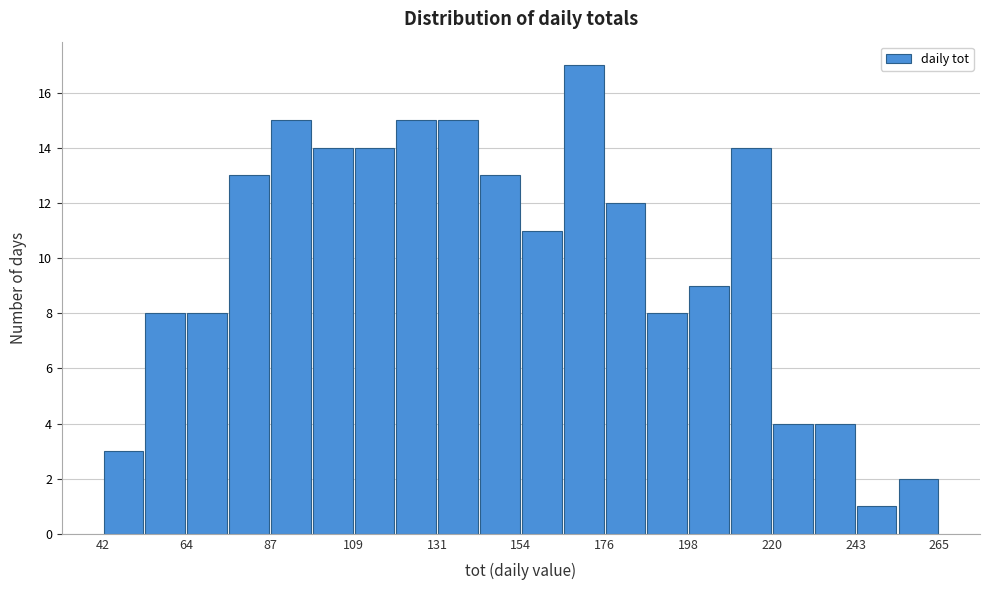

Read against the x-axis, roughly where is the centre of the tallest bar?

170